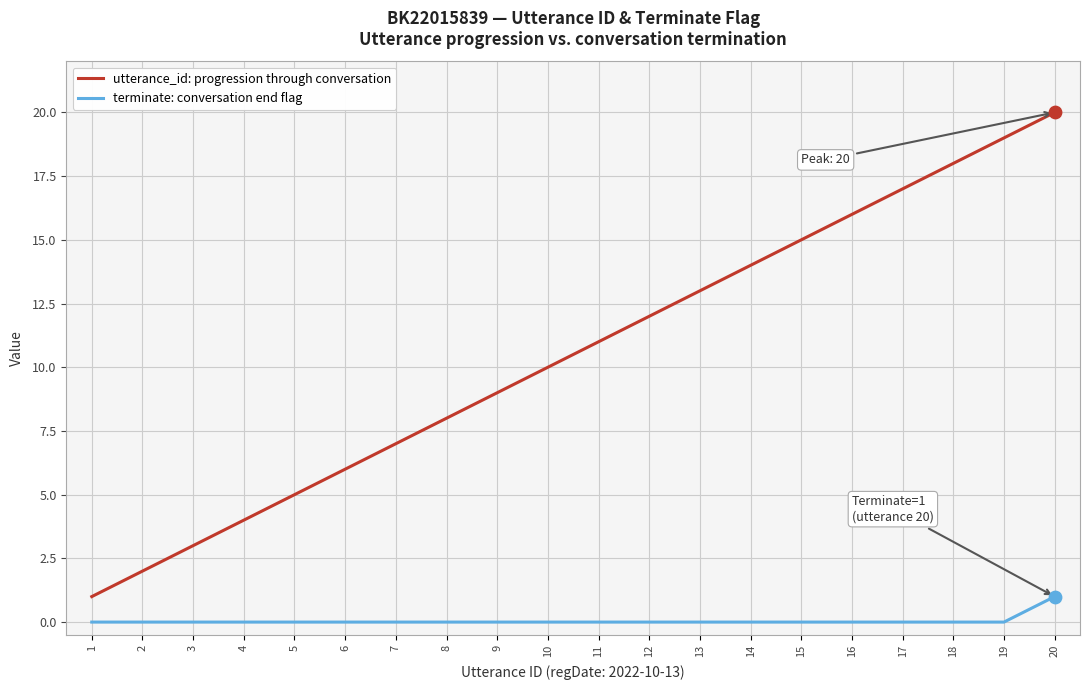

Which category has the highest value across all series?

20